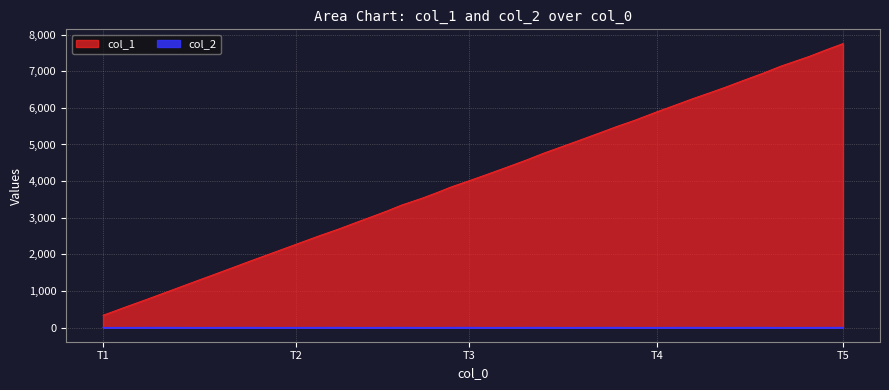

At which category does the chart reach its minimum across all series?

T1